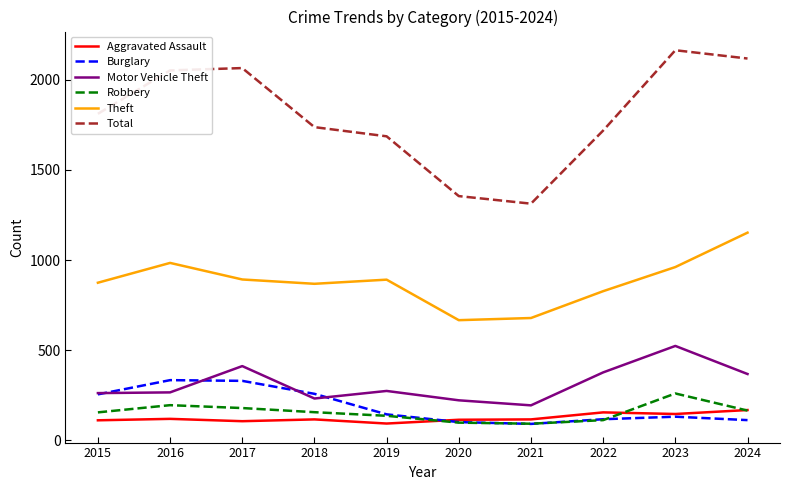

True or false: Theft and Motor Vehicle Theft intersect in this chart.

False